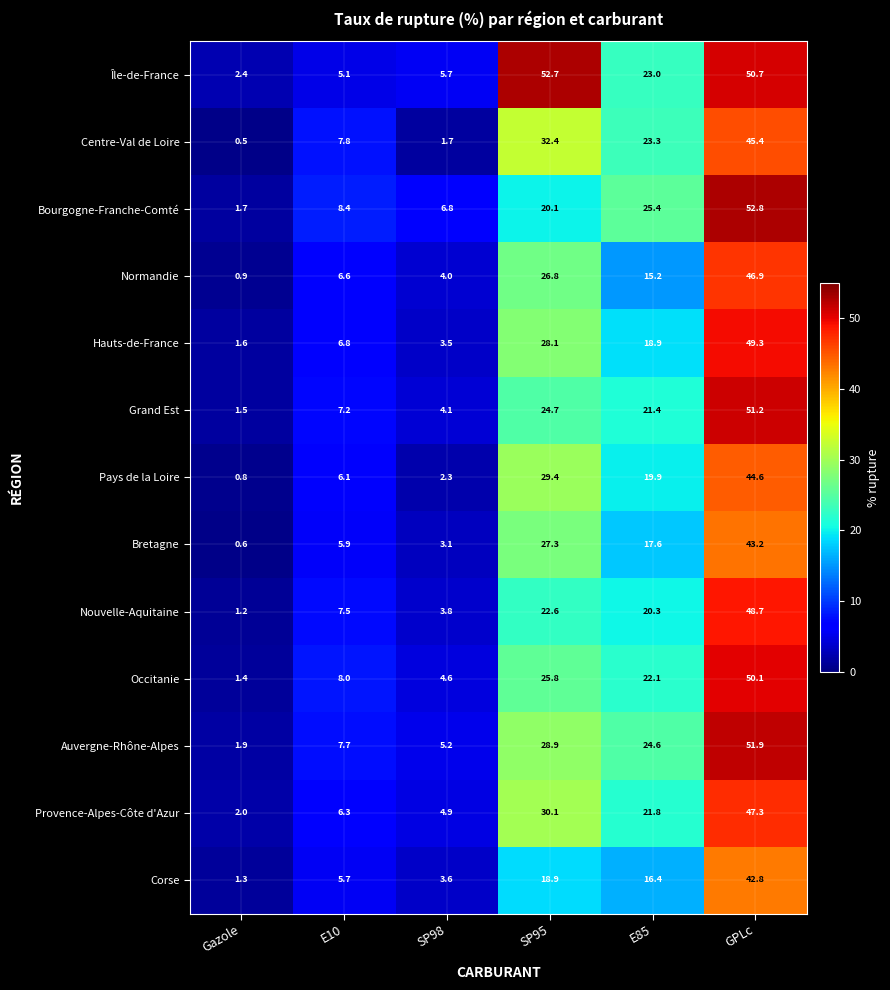

Where is Centre-Val de Loire nearest to the value 22?

E85